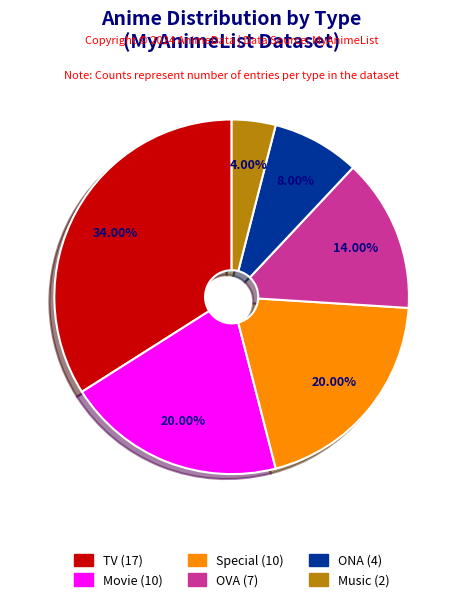

Approximately how many times larger is the value at Music compared to Special?

0.2